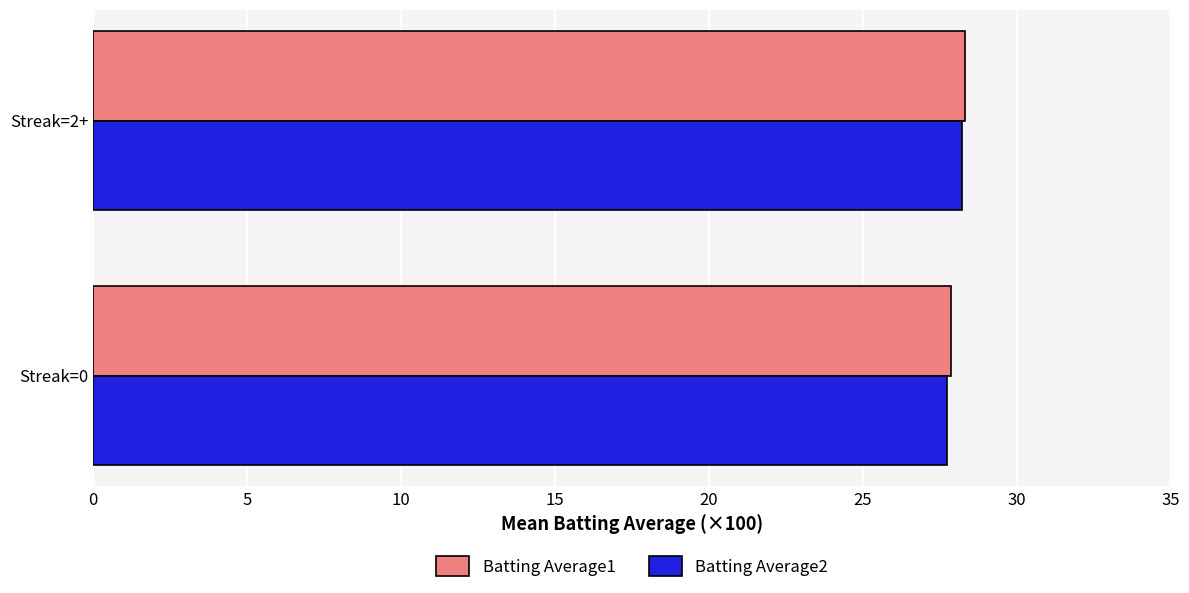

Count the Batting Average1 values in the range 27 to 28.

1